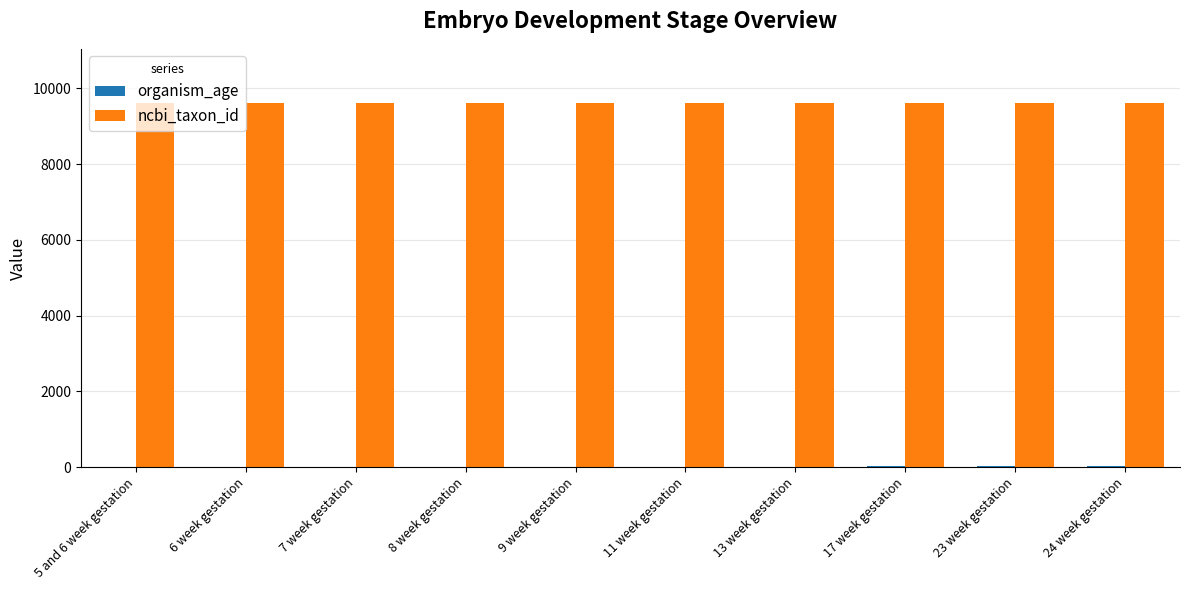

Which series has the largest total across all categories?

ncbi_taxon_id